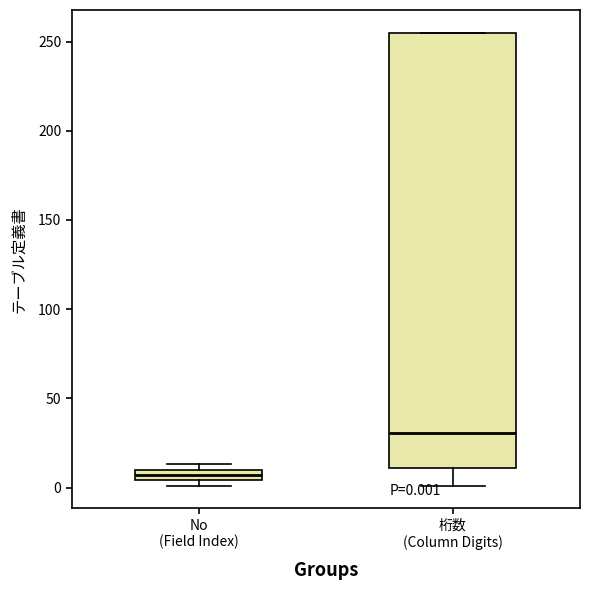

Comparing the boxes themselves (not the whiskers), which one is the tallest?

桁数 (Column Digits)